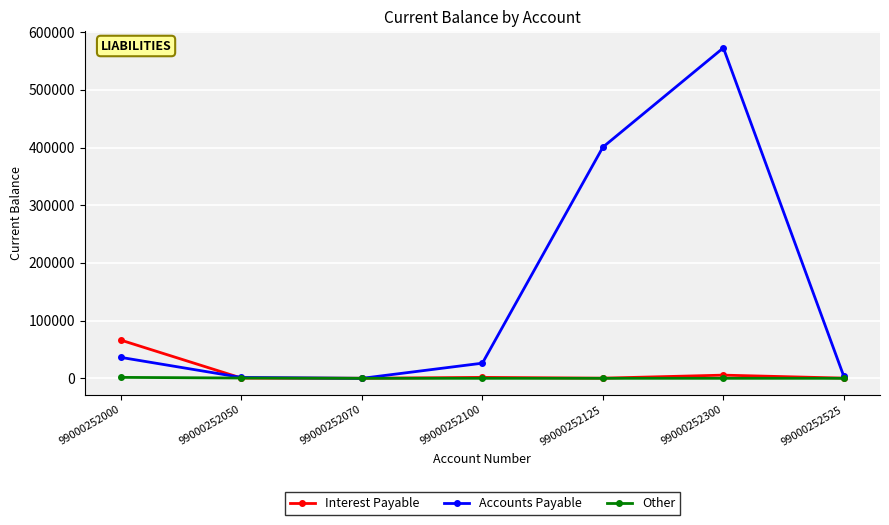

What is the average value of the Other series?

307.8